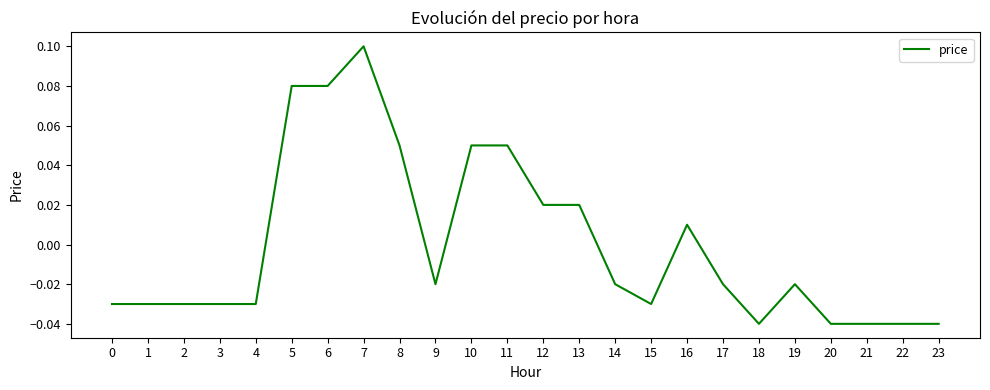

At which label is the value closest to 0?

16